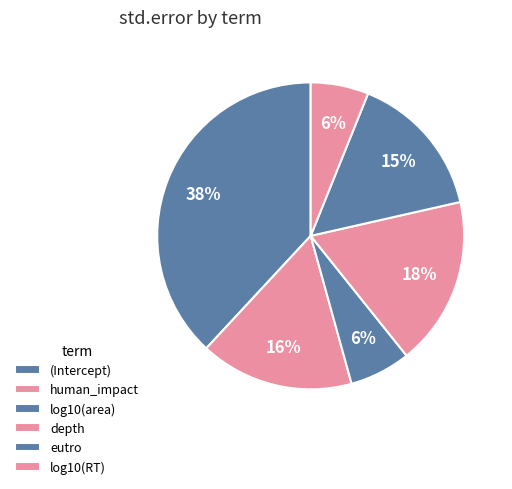

How many segments does this pie chart have?

6